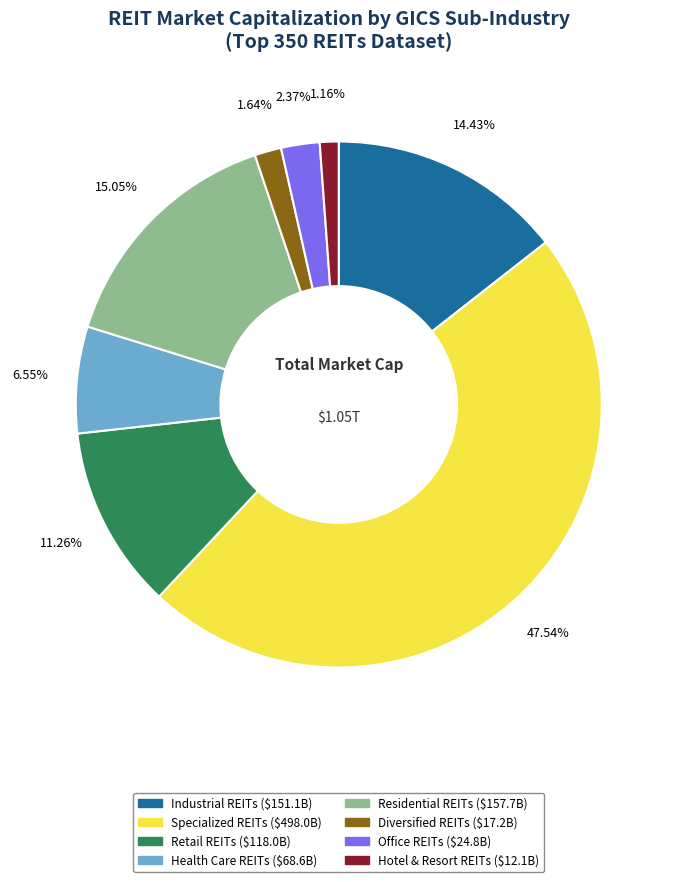

Is Diversified REITs the majority of the pie?

No